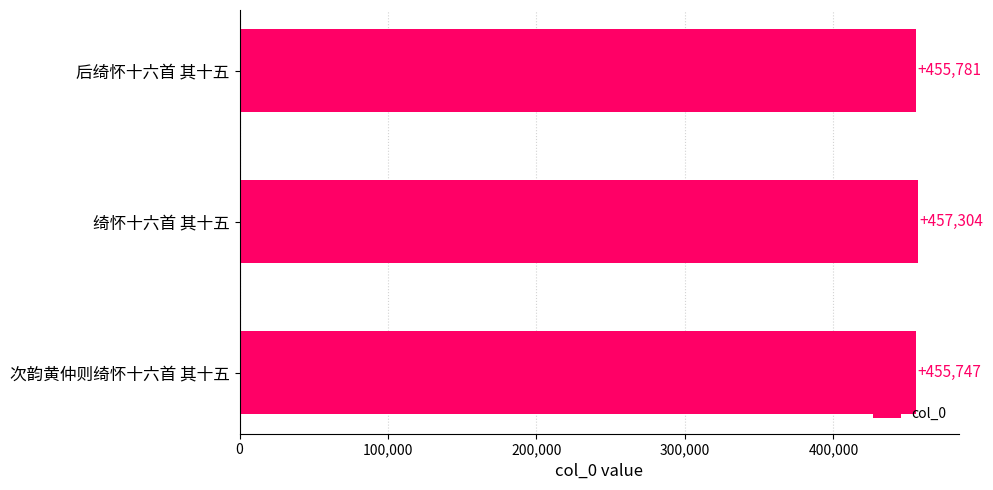

What is the average value?

456277